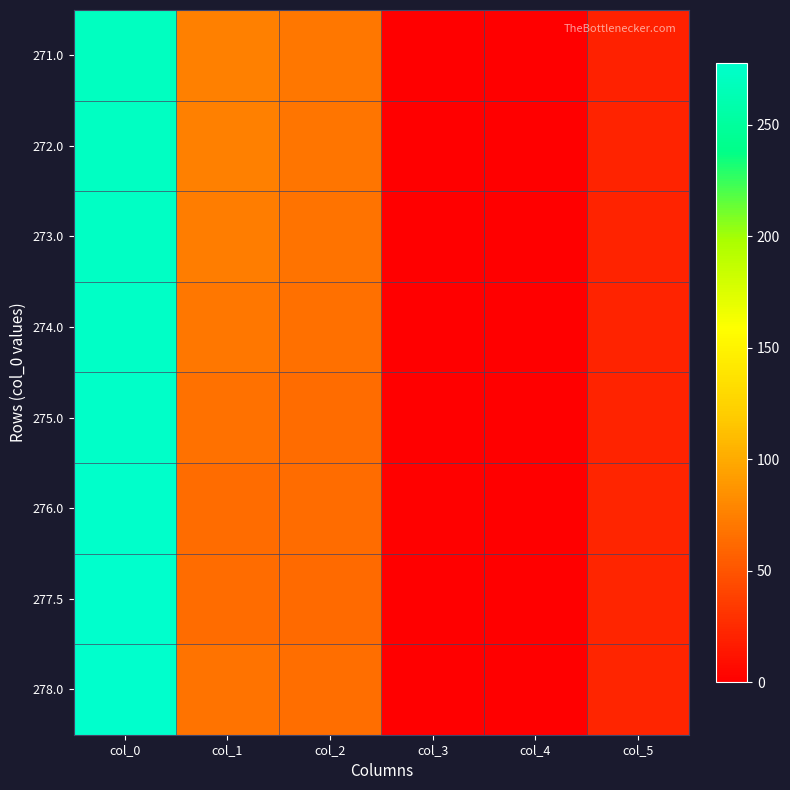

Between col_4 and col_3, which is larger?

col_3